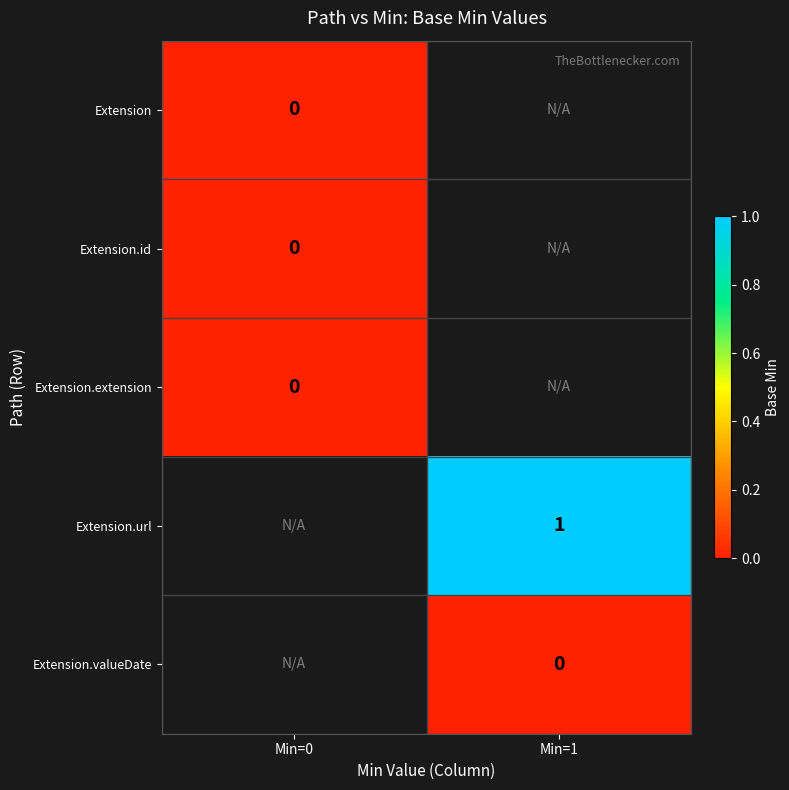

How many distinct data groups are displayed?

5